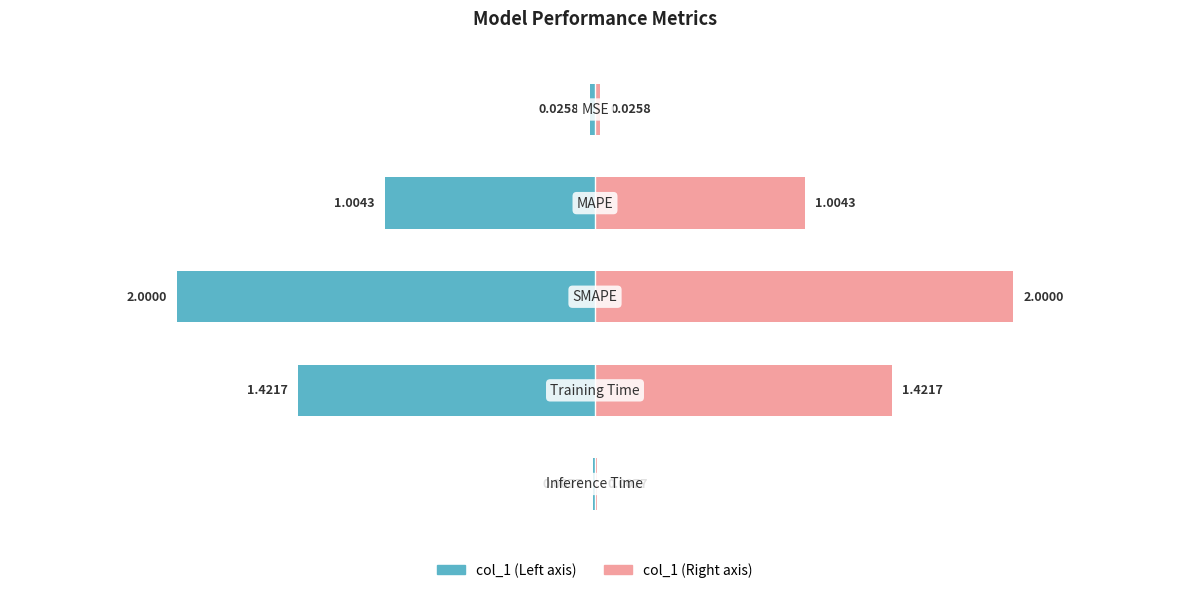

Does the chart contain any negative values?

No